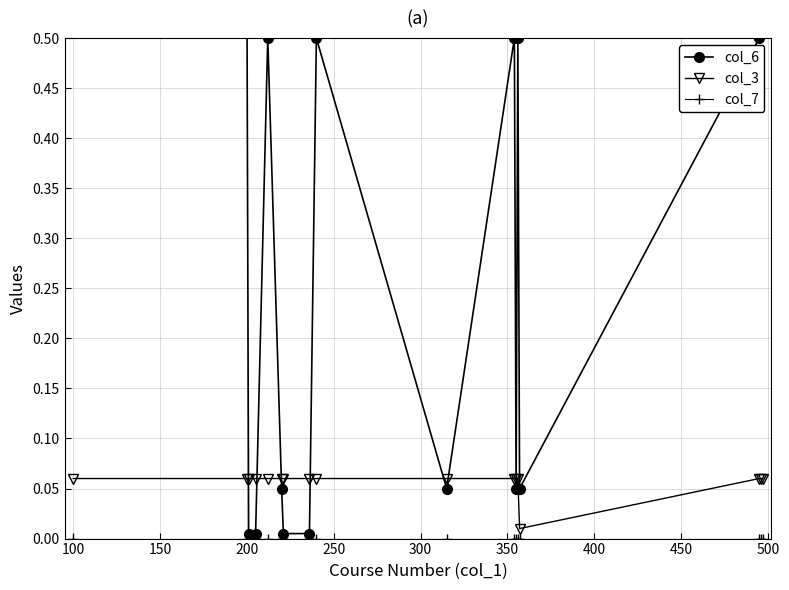

Which series has the largest range (max minus min)?

col_6